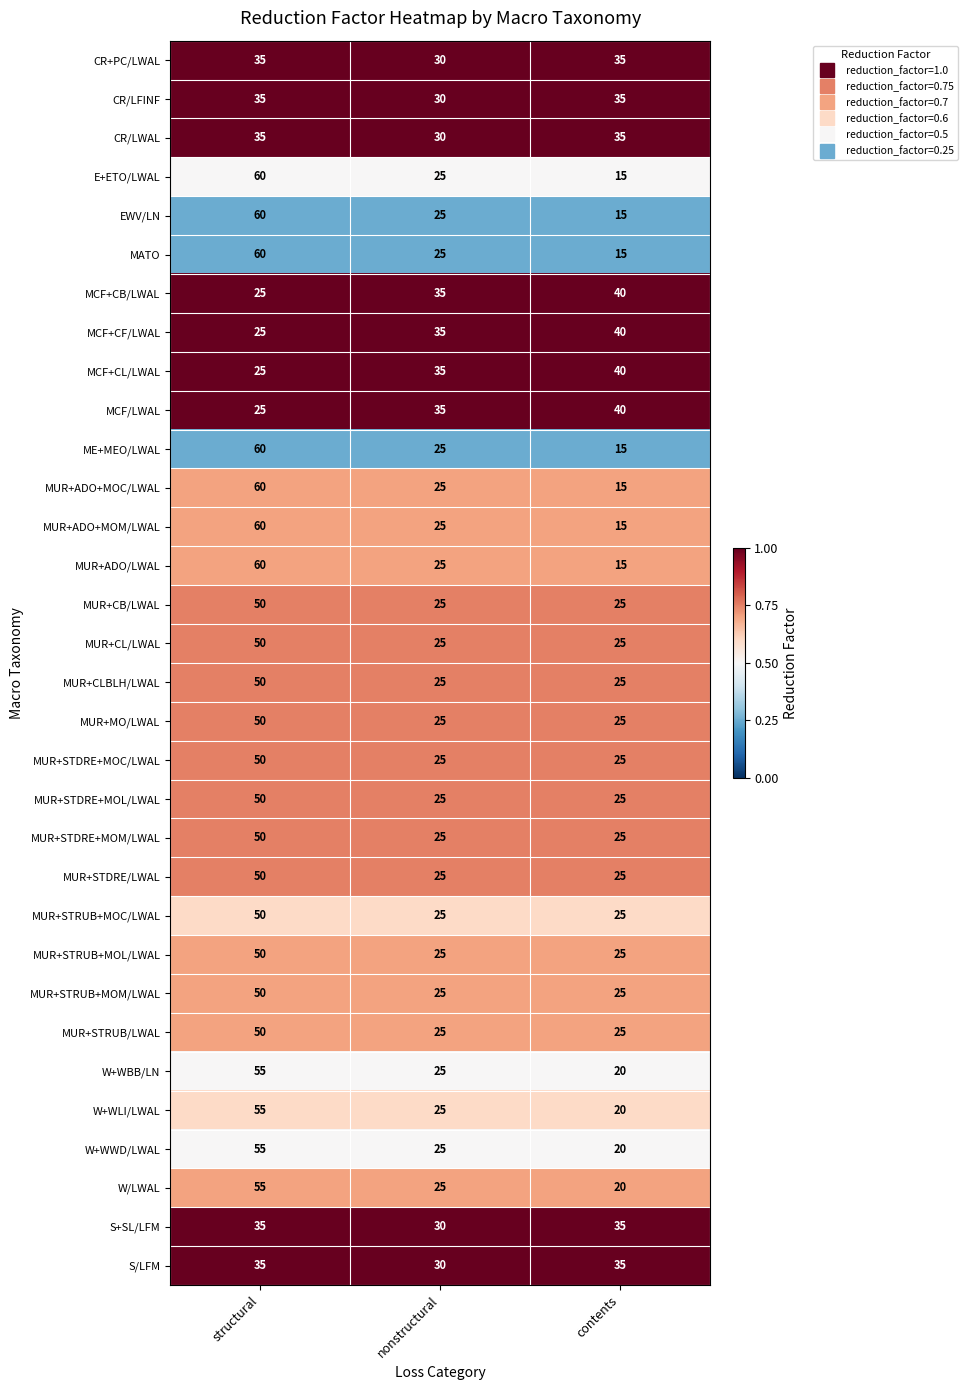

The MUR+STDRE+MOC/LWAL series shows 42 at contents. True or false?

False